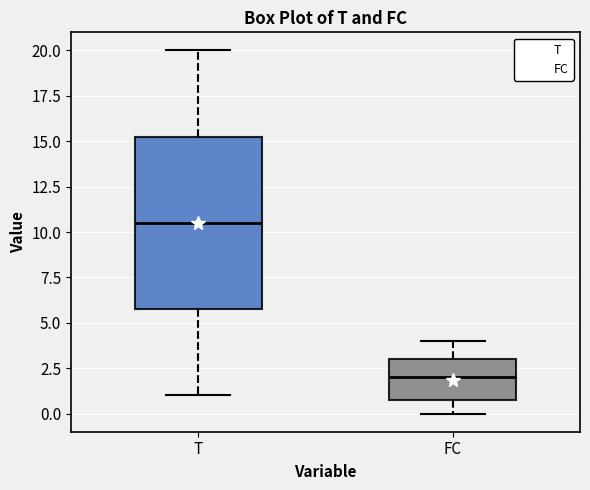

Which box's median line is the lowest?

FC